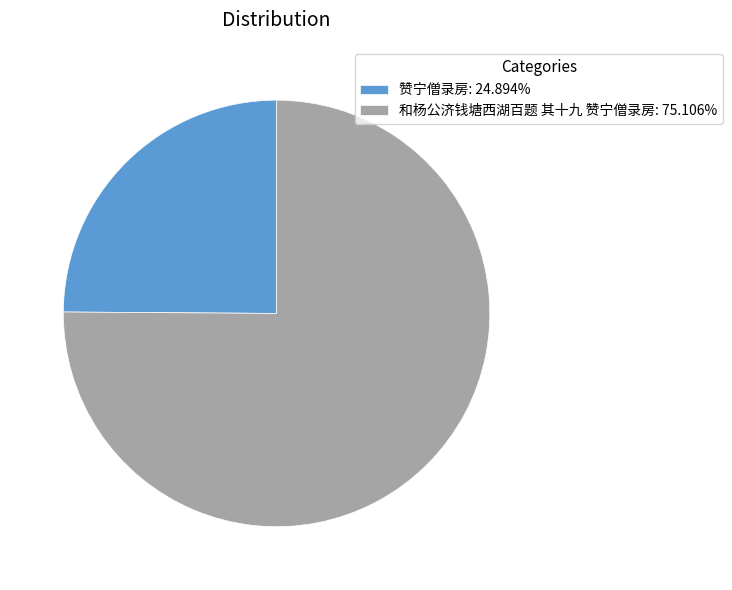

Which category has the smallest portion of the pie?

赞宁僧录房